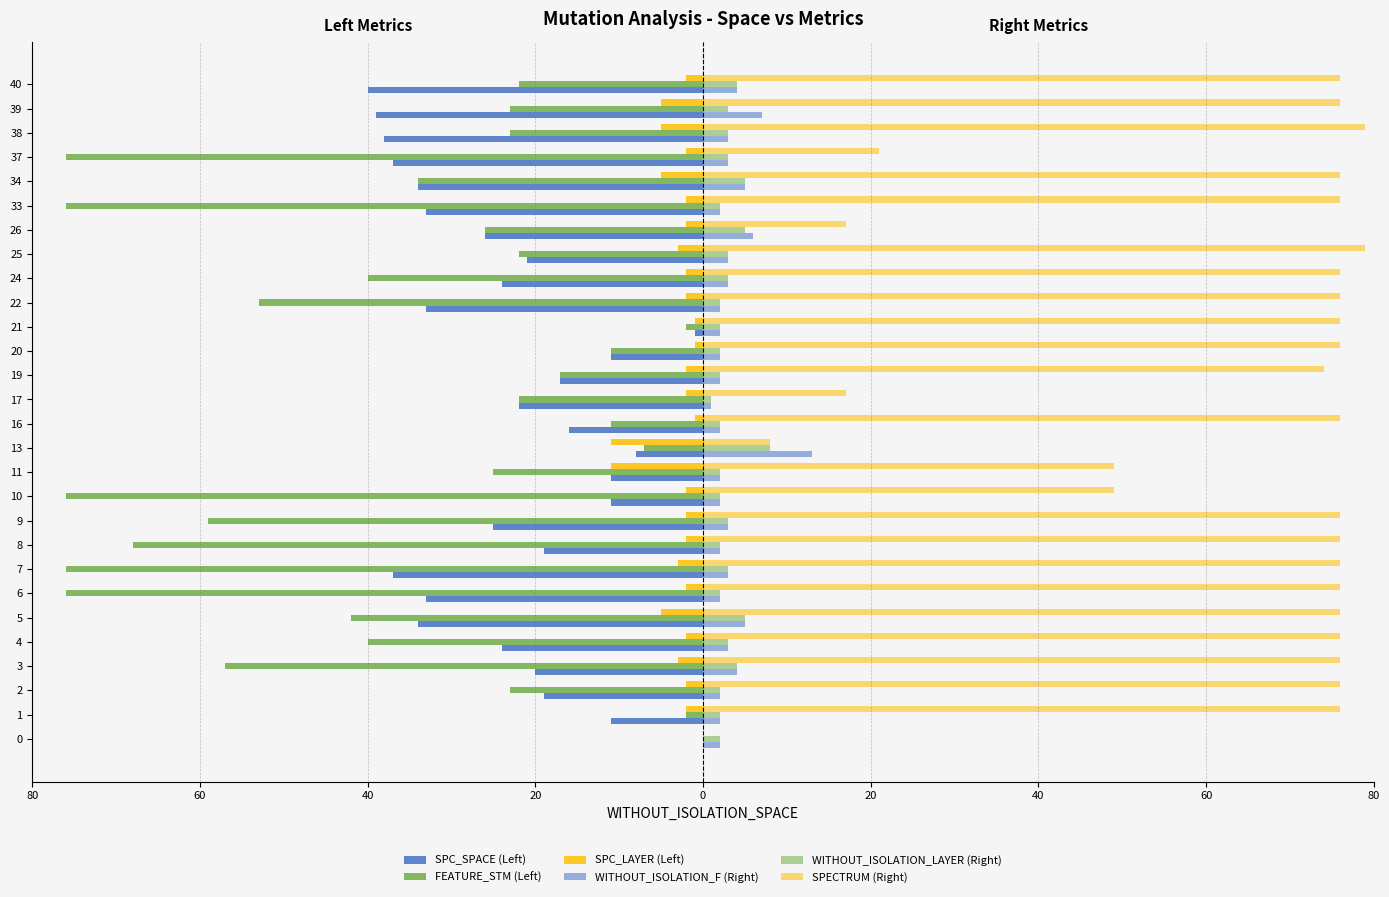

How many data points does each series have?

28